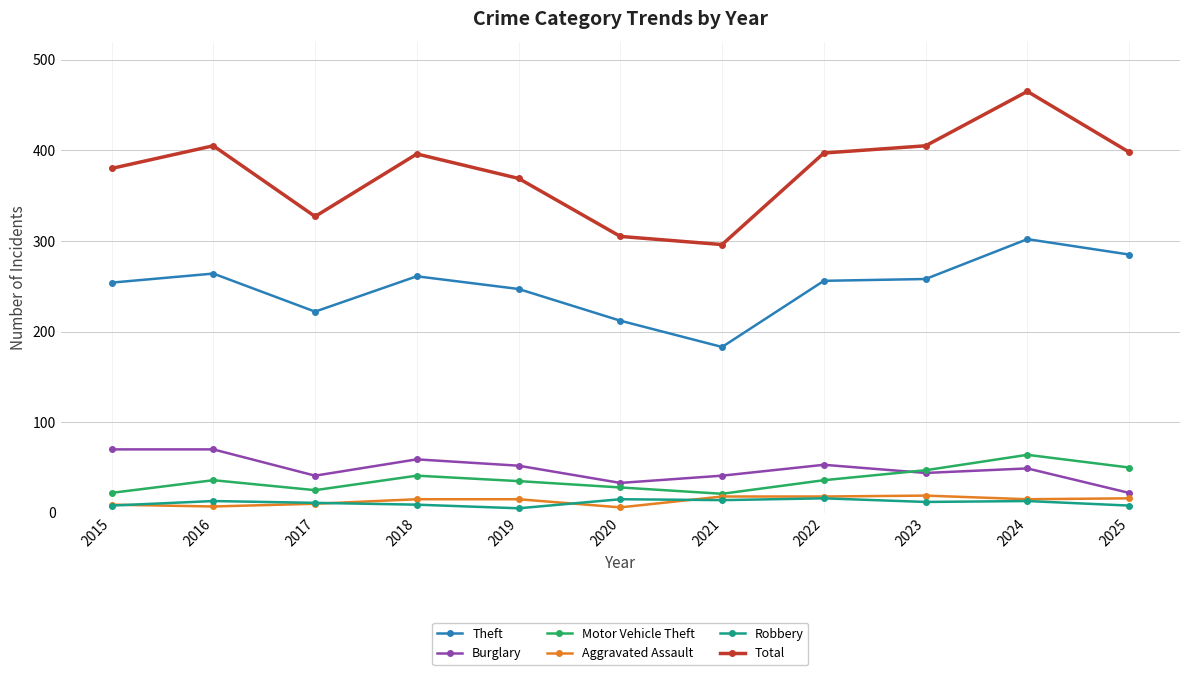

At which category does the chart reach its peak across all series?

2024